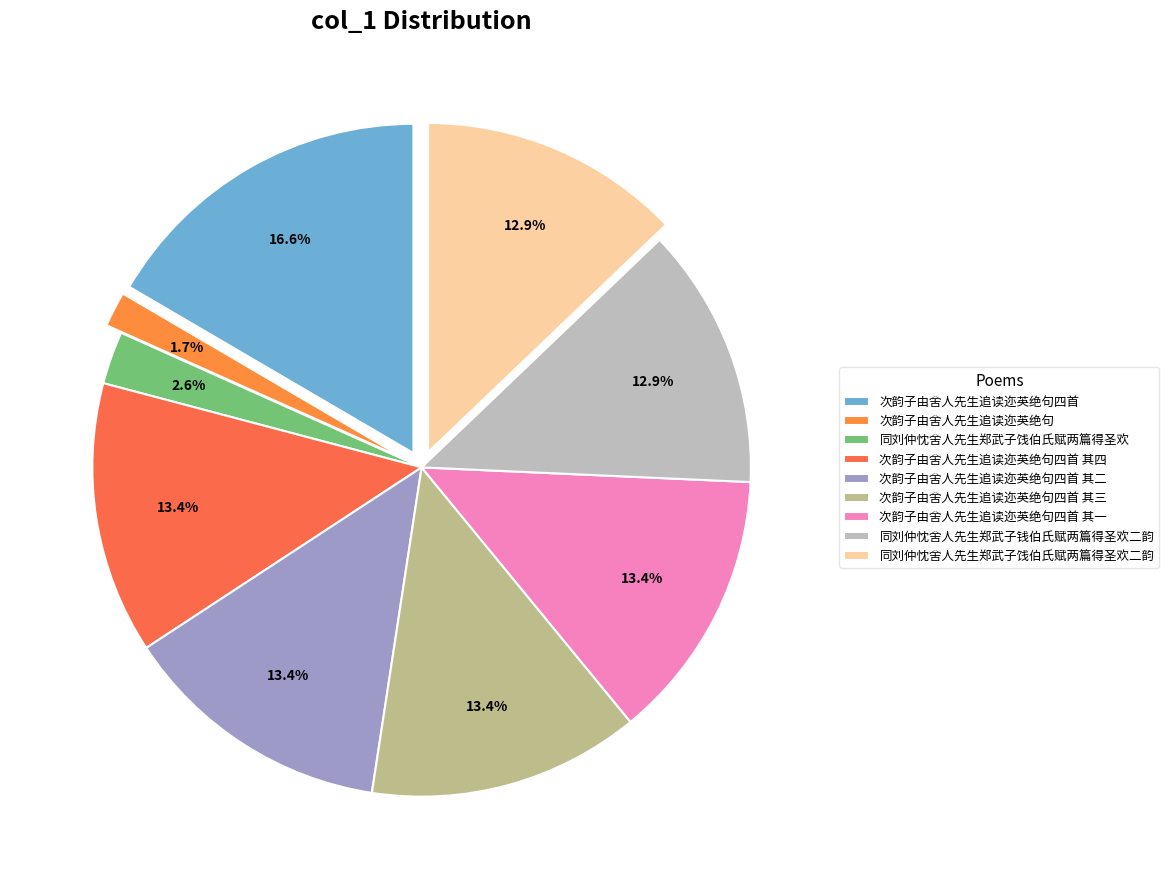

What is the largest slice in the pie chart?

次韵子由舍人先生追读迩英绝句四首